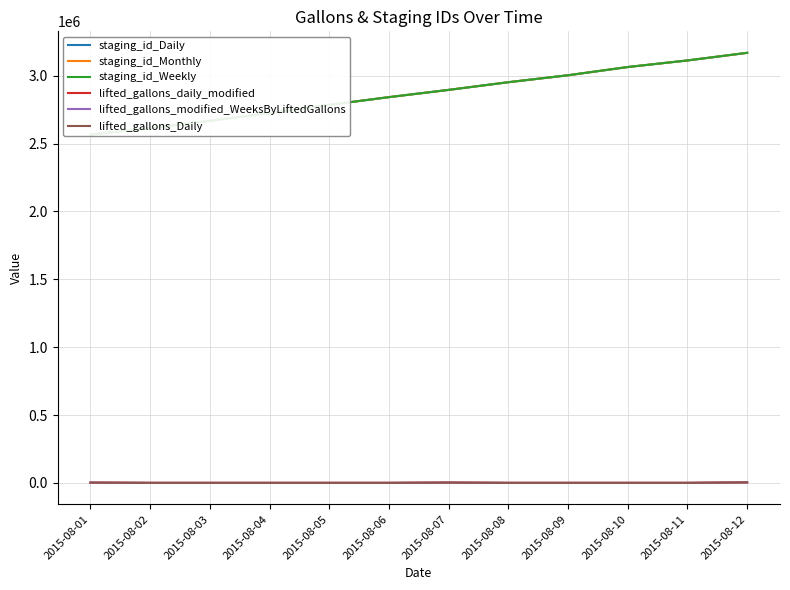

At which label does staging_id_Daily reach its minimum?

2015-08-01